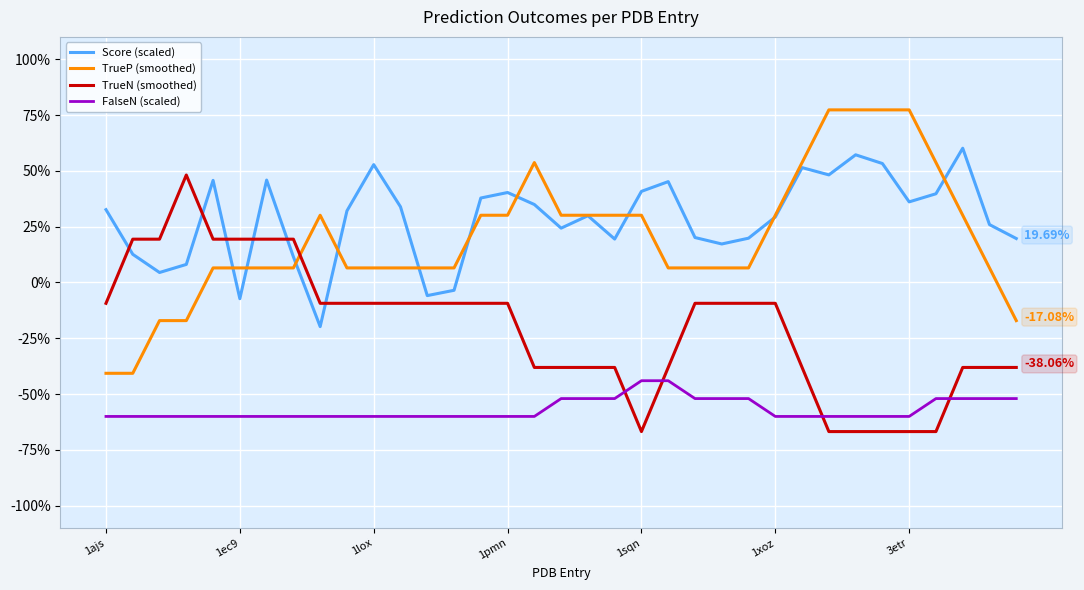

True or false: TrueP (smoothed) and FalseN (scaled) intersect in this chart.

False